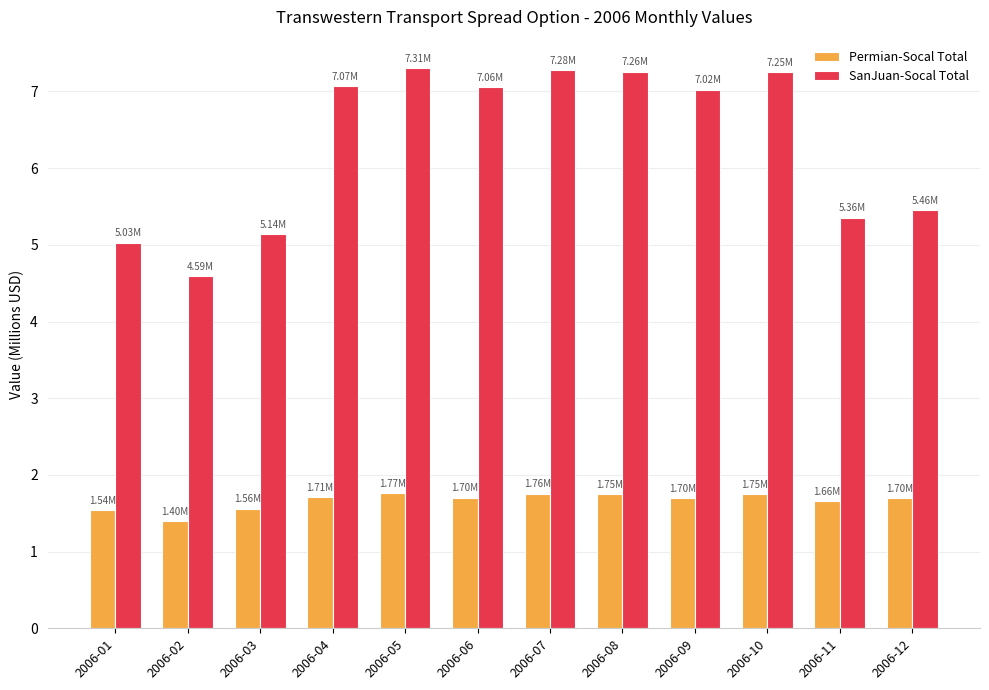

Where does the SanJuan-Socal Total series first go above 7?

2006-04